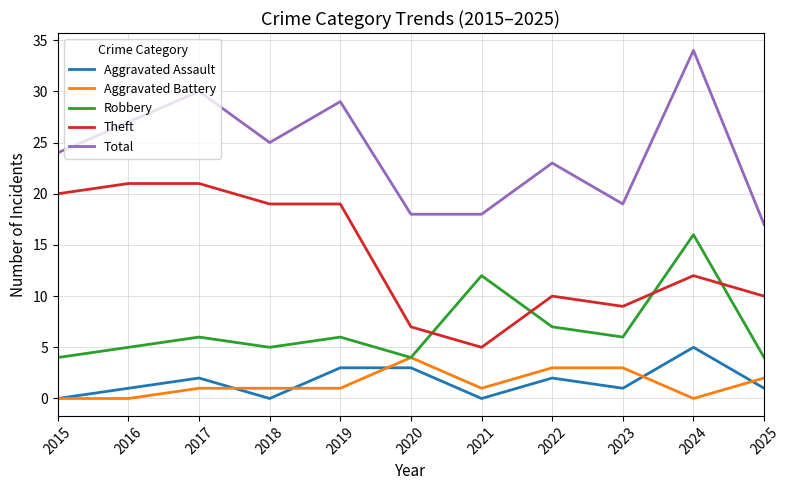

Rank the series by their maximum value, from highest to lowest.

Total, Theft, Robbery, Aggravated Assault, Aggravated Battery